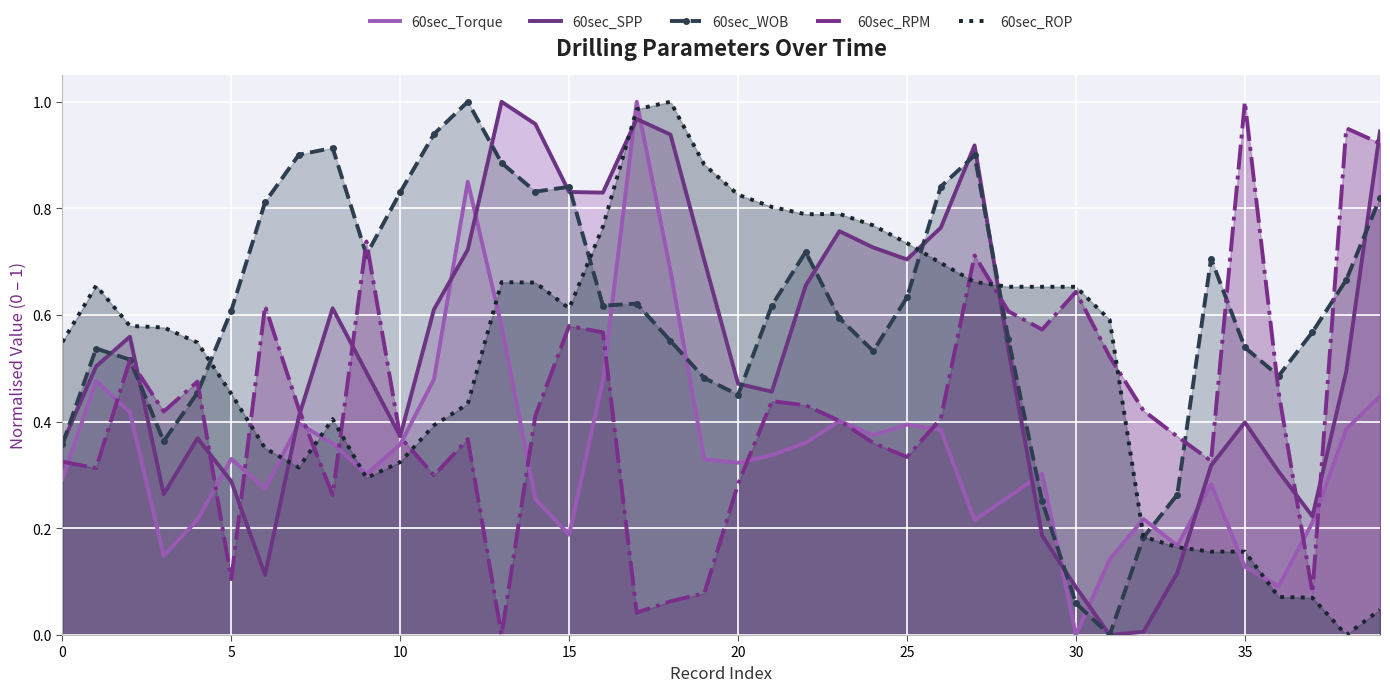

What is the sum of all 60sec_ROP values?

20.9